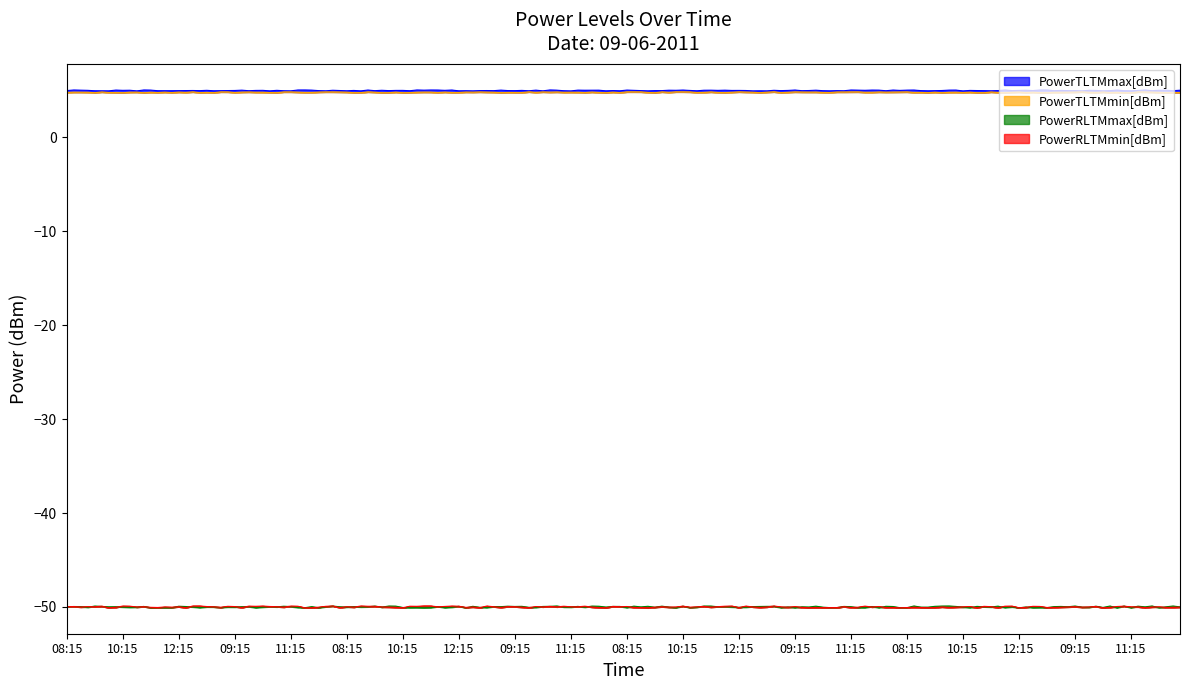

True or false: PowerTLTMmax[dBm] and PowerRLTMmin[dBm] cross at least once.

False